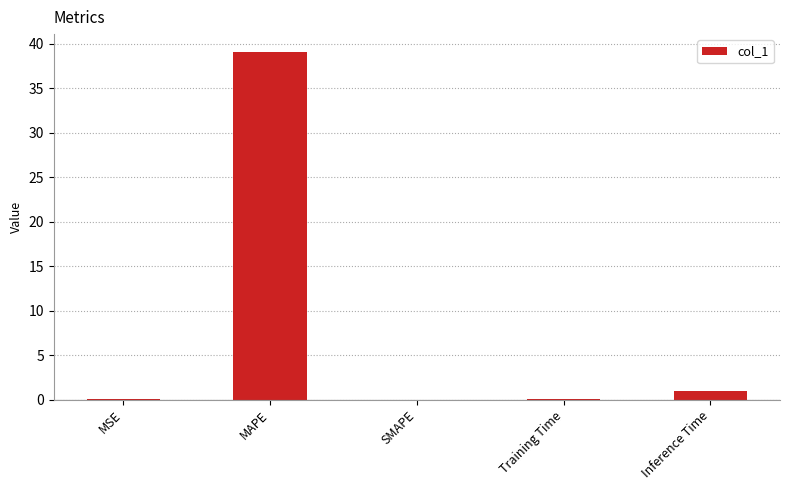

Is it true that the value at SMAPE is -18.8?

False